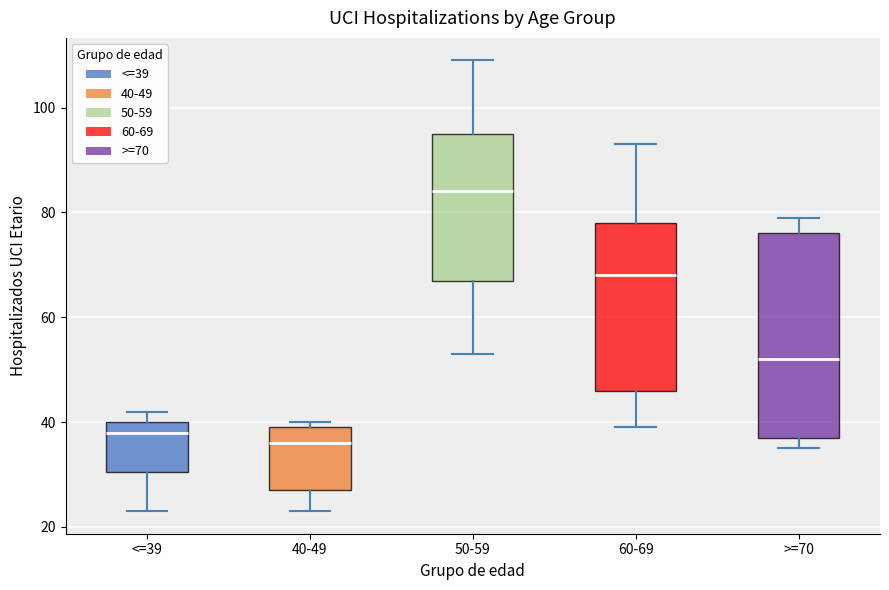

Reading left to right, transcribe this box plot: for each box, give where its median line is, the range the box spans, and where its two whiskers end, as read against the y-axis. The values are not printed on the chart, so give them approximately, as read against the axis.

<=39: median 38, box 30 to 40, whiskers 24 to 42
40-49: median 36, box 28 to 40, whiskers 24 to 40 (just above the box's upper edge)
50-59: median 84, box 68 to 96, whiskers 54 to 110
60-69: median 68, box 46 to 78, whiskers 40 to 94
>=70: median 52, box 38 to 76, whiskers 36 to 80